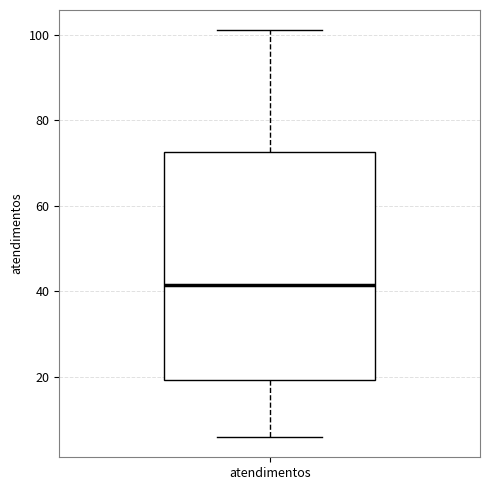

Where does the median line of the box for atendimentos sit on the y-axis? The values are not printed on the chart, so give them approximately, as read against the axis.

42